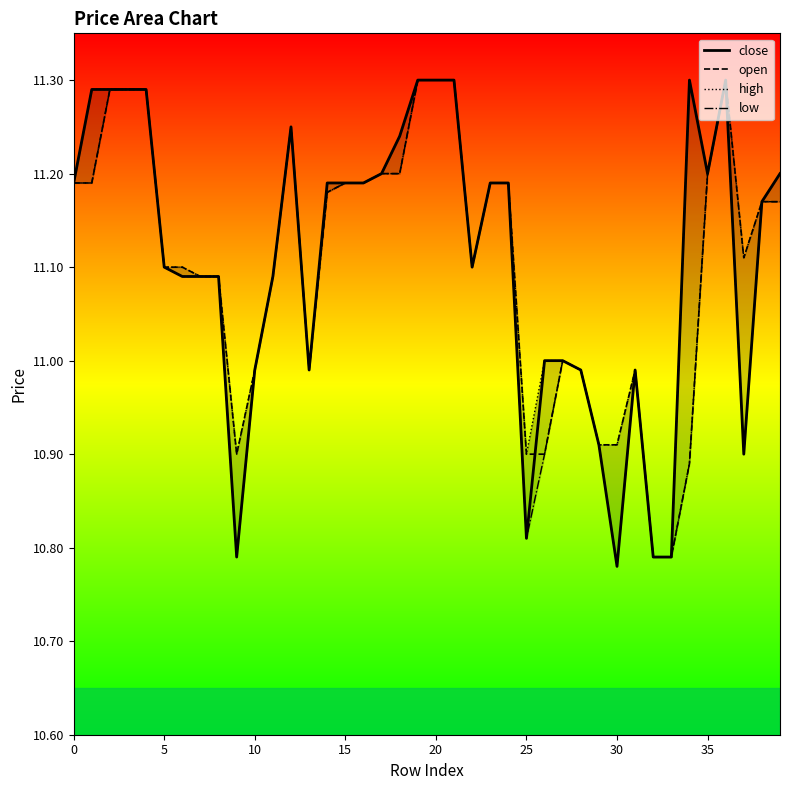

Does the chart display data point markers on the line(s)?

No